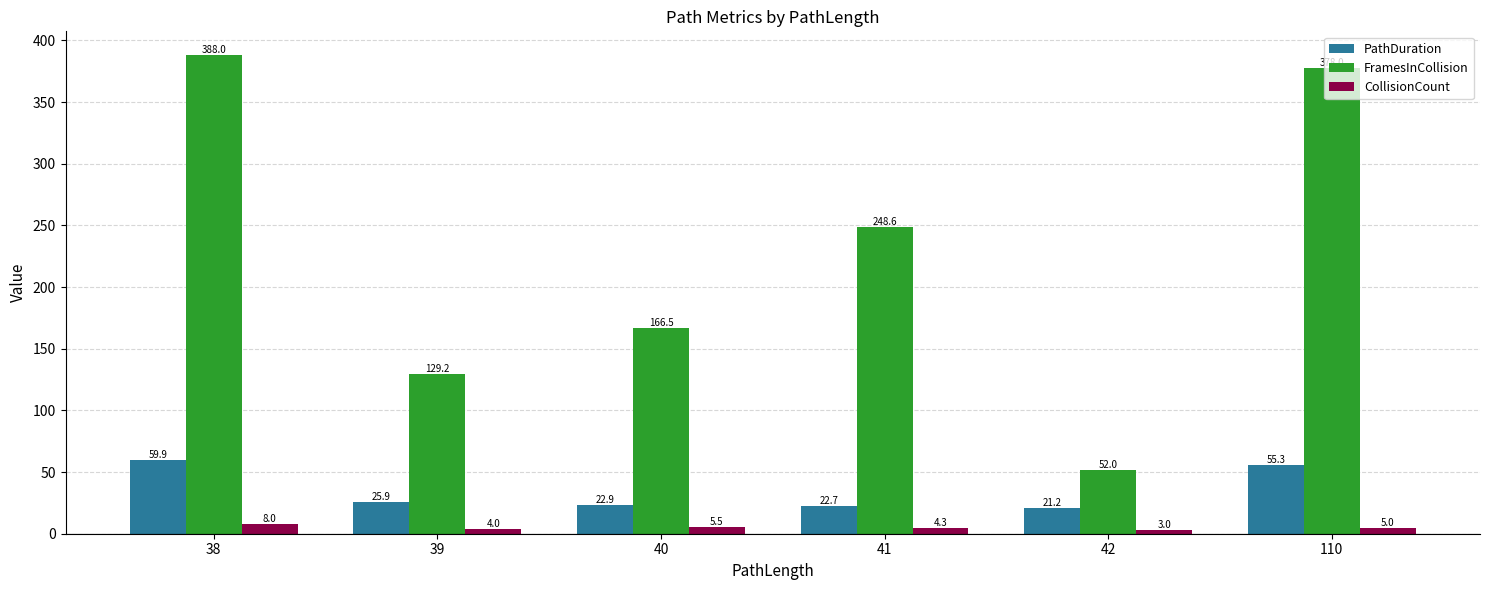

At how many categories does at least one series exceed 77?

5